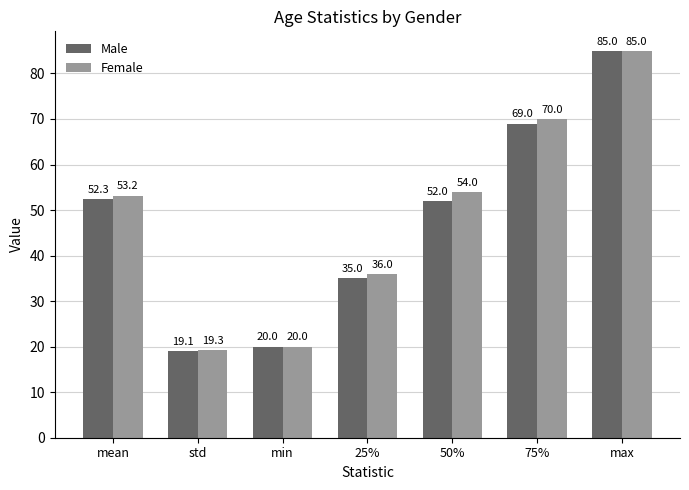

What is the difference between the maximum and minimum values in the Female series?

65.7